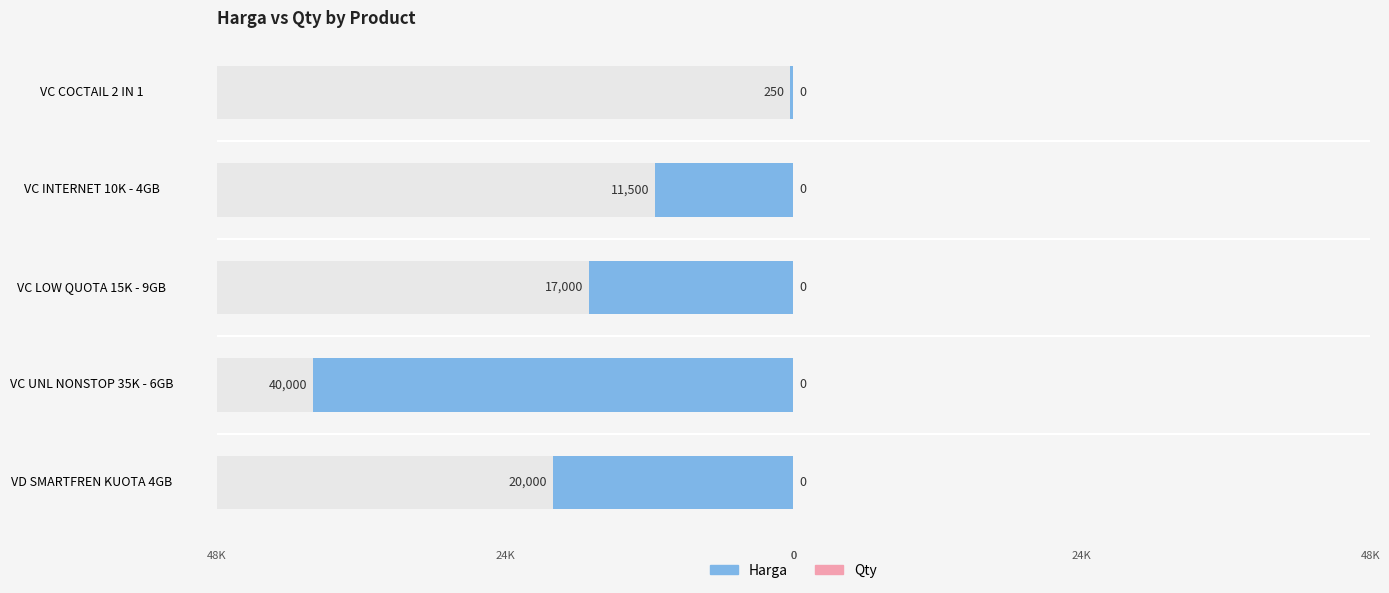

The Qty series shows 0.2 at 2. True or false?

False